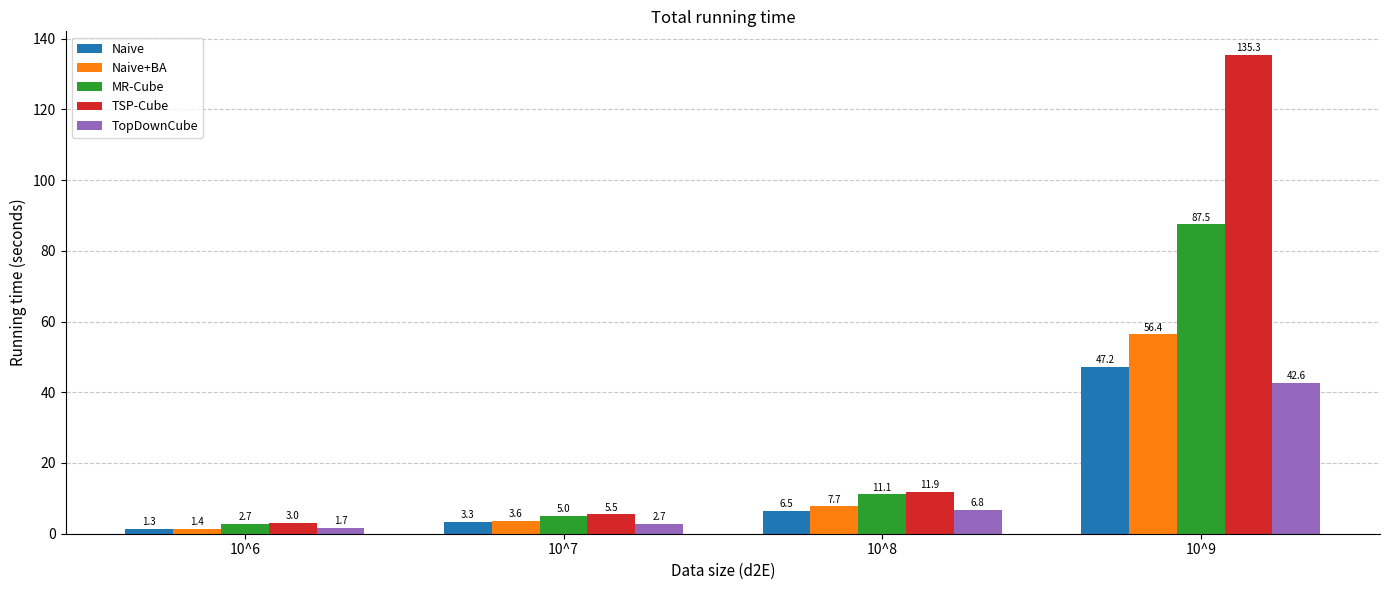

Is the value of Naive+BA at 10^6 greater than the value of MR-Cube at 10^9?

No